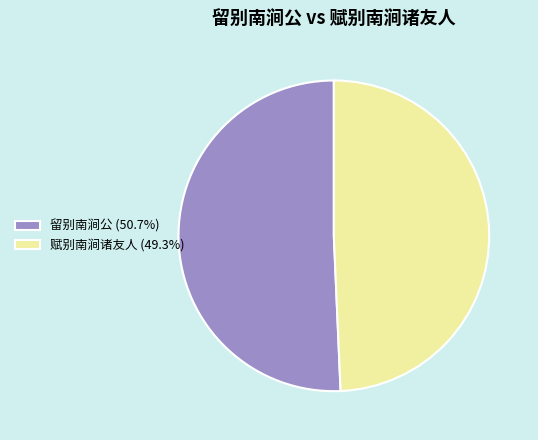

The 赋别南涧诸友人 slice represents 36% of the pie. True or false?

False